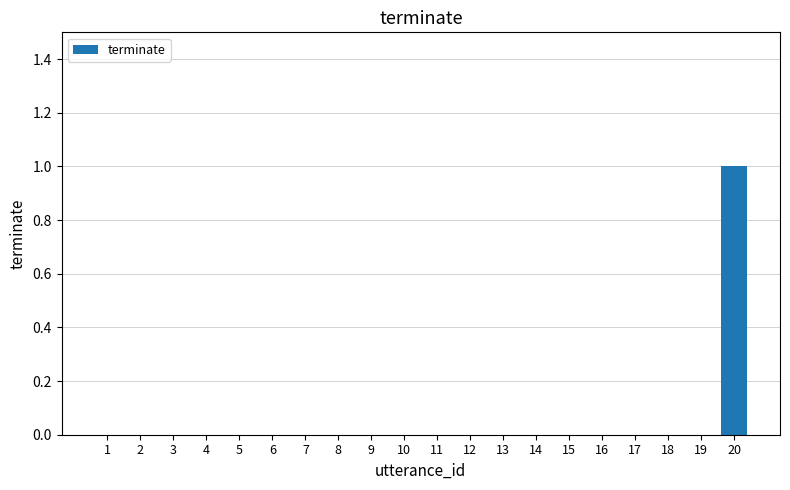

How many series are shown in this chart?

1